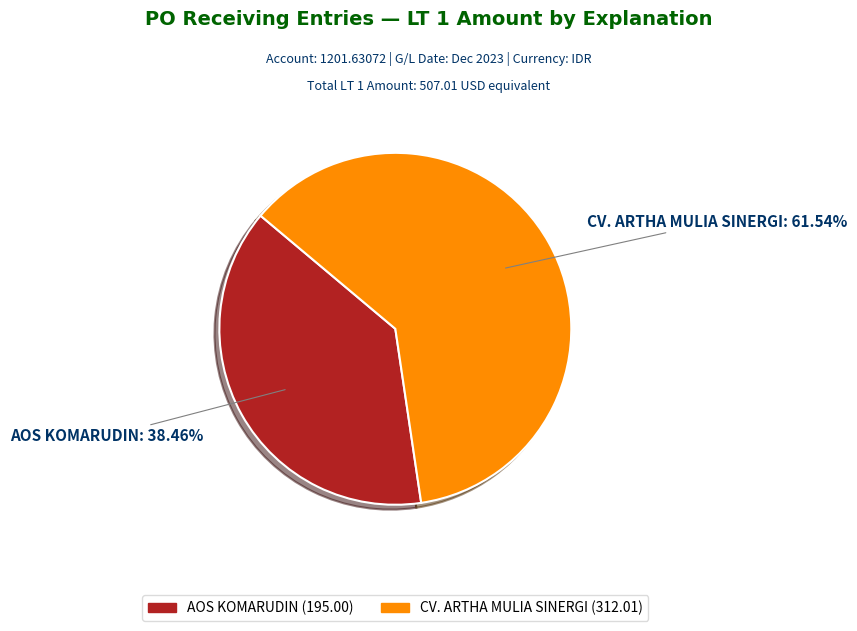

Which slice represents more than half of the pie?

CV. ARTHA MULIA SINERGI